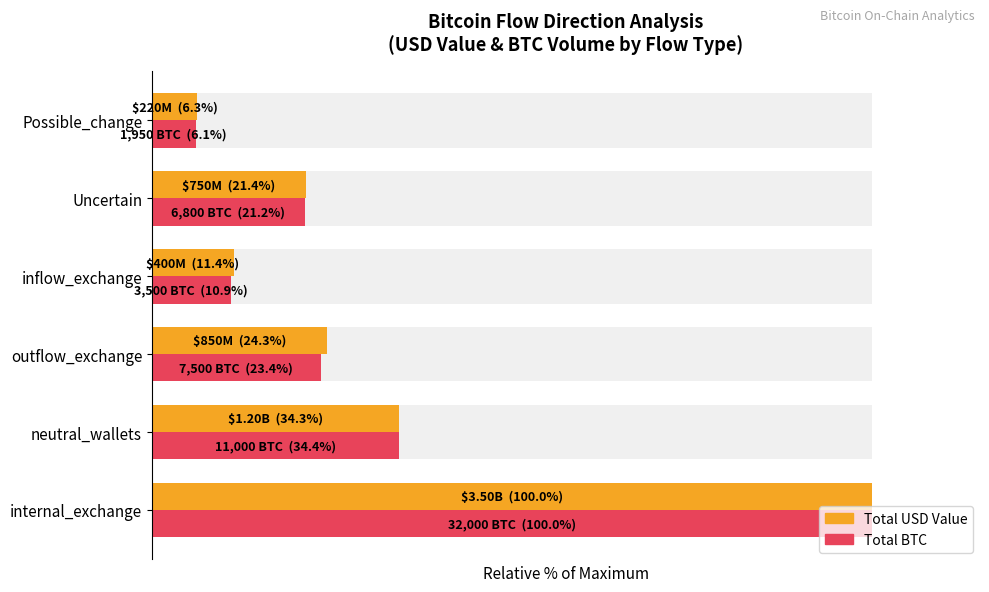

Are the bars horizontal?

Yes